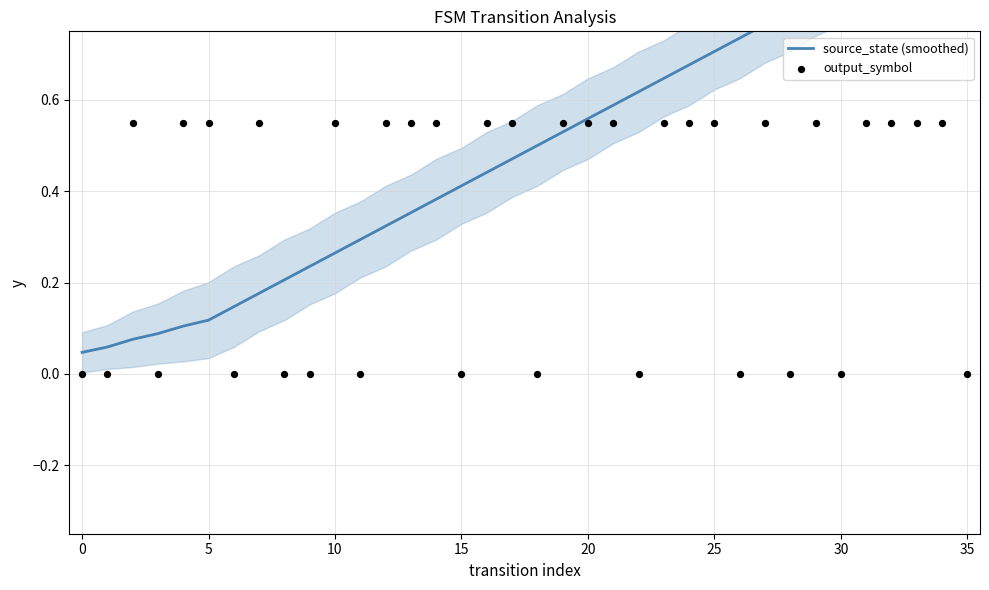

What is the total value across all series at 16?

1.0